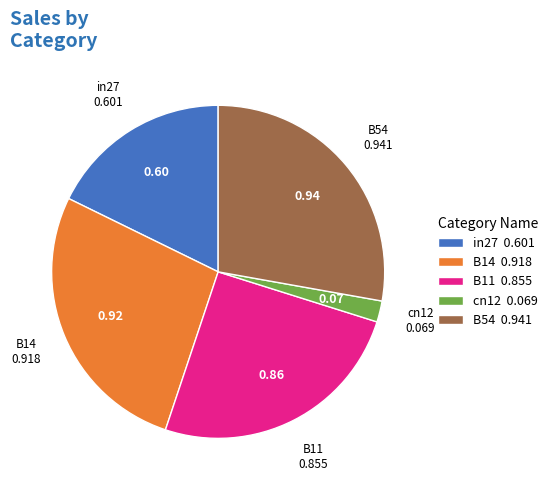

How many slices are in this pie chart?

5